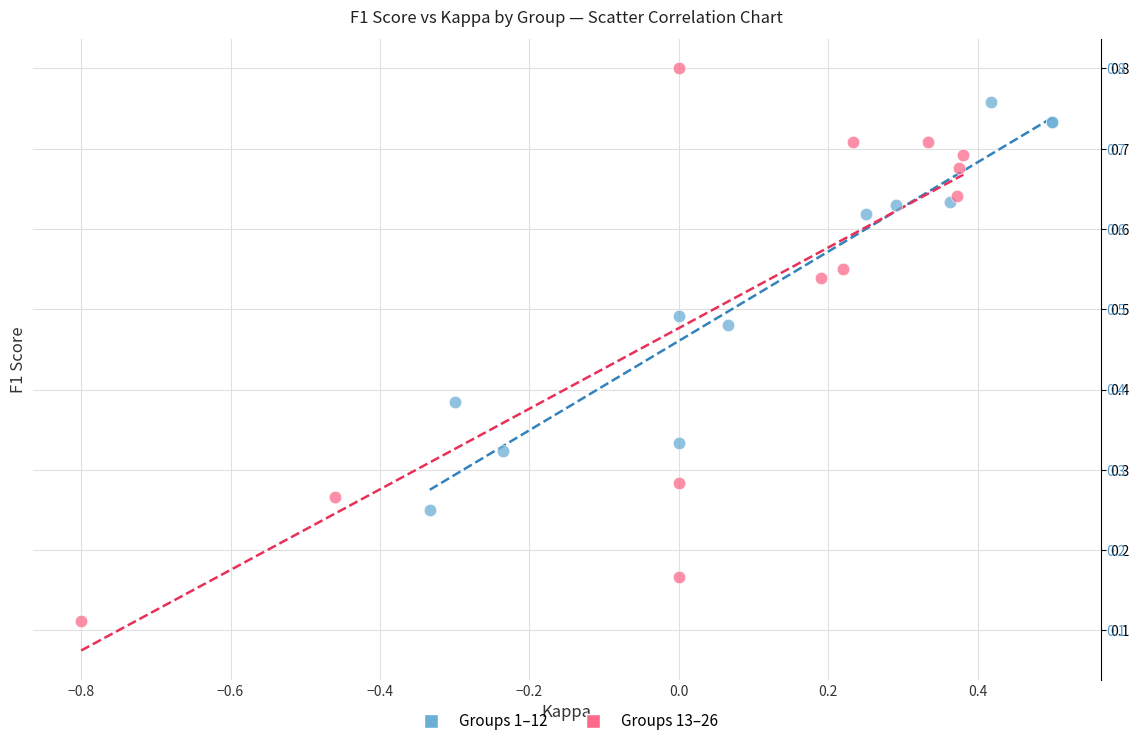

Which series reaches the minimum Y coordinate?

Groups 13–26